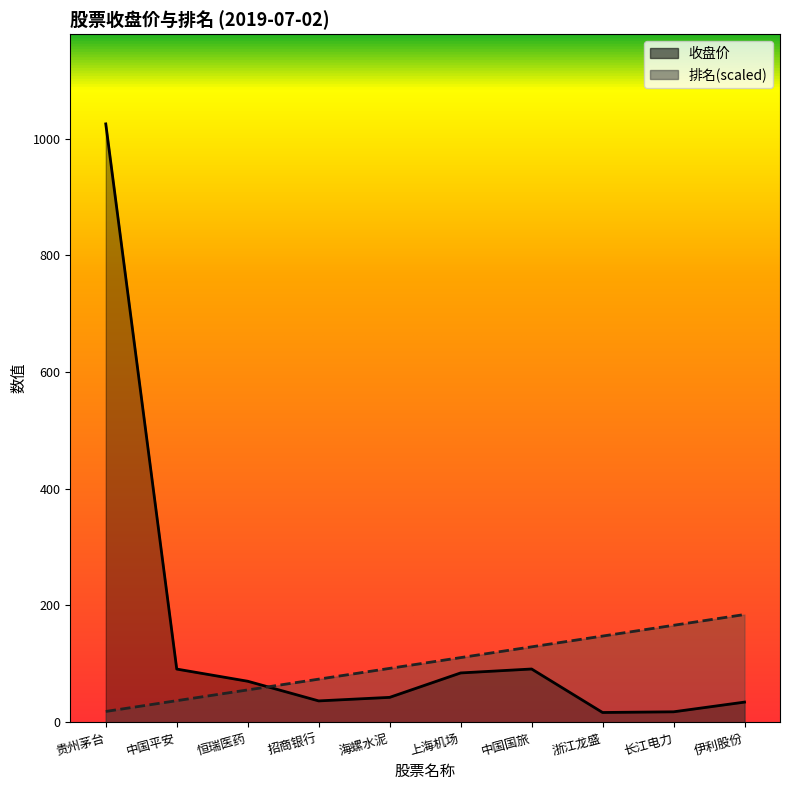

Rank the series at 海螺水泥 from highest to lowest value.

排名, 收盘价